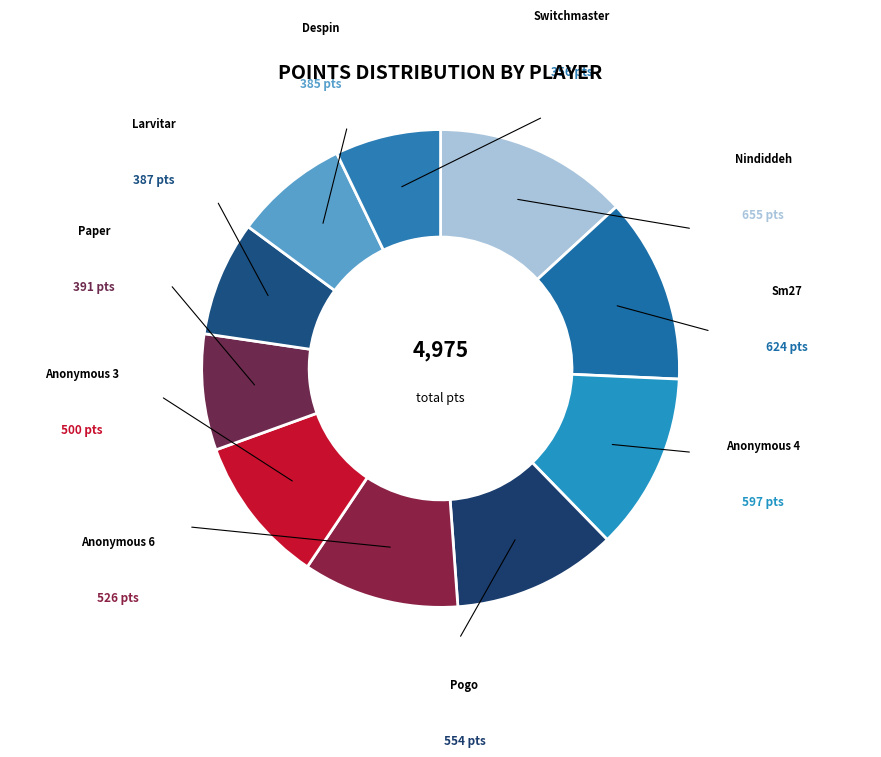

How many segments does this pie chart have?

10